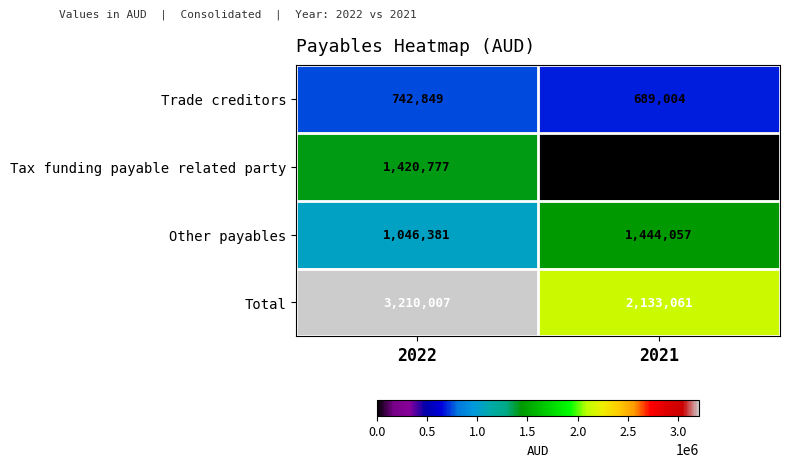

At which category is the sum across all series the highest?

2022